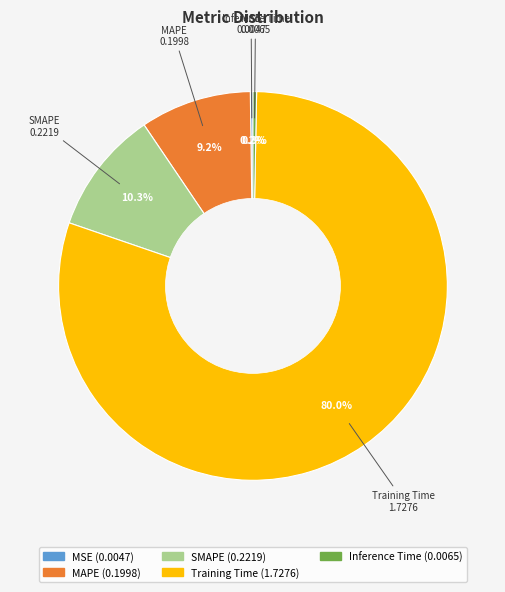

Is Training Time the majority of the pie?

Yes